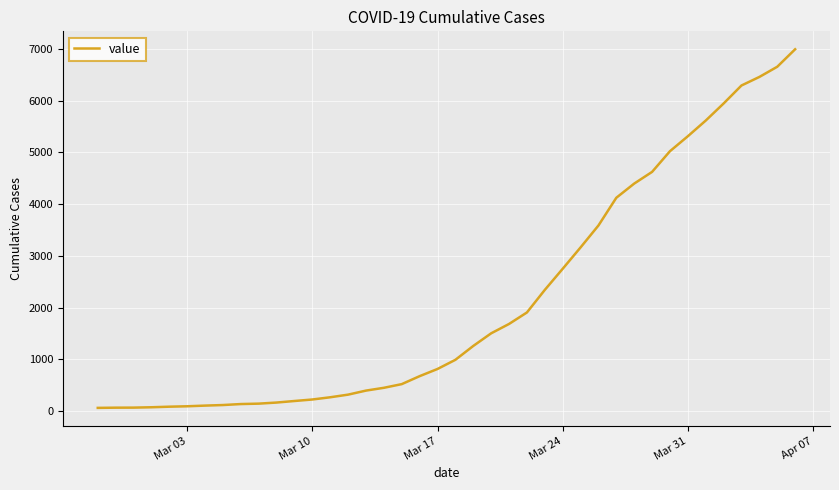

What is the greatest value displayed?

6995